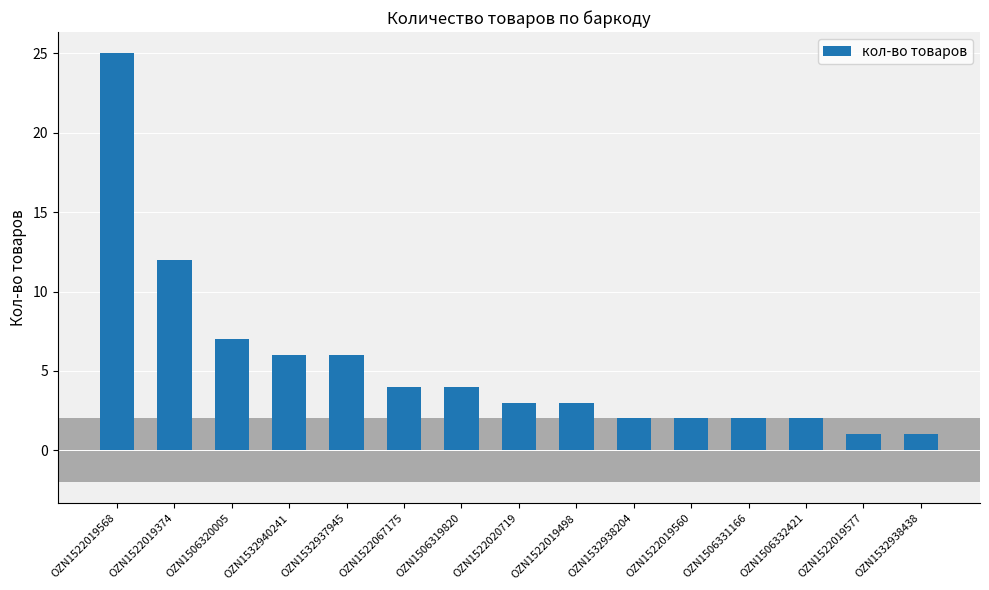

What is the average value?

5